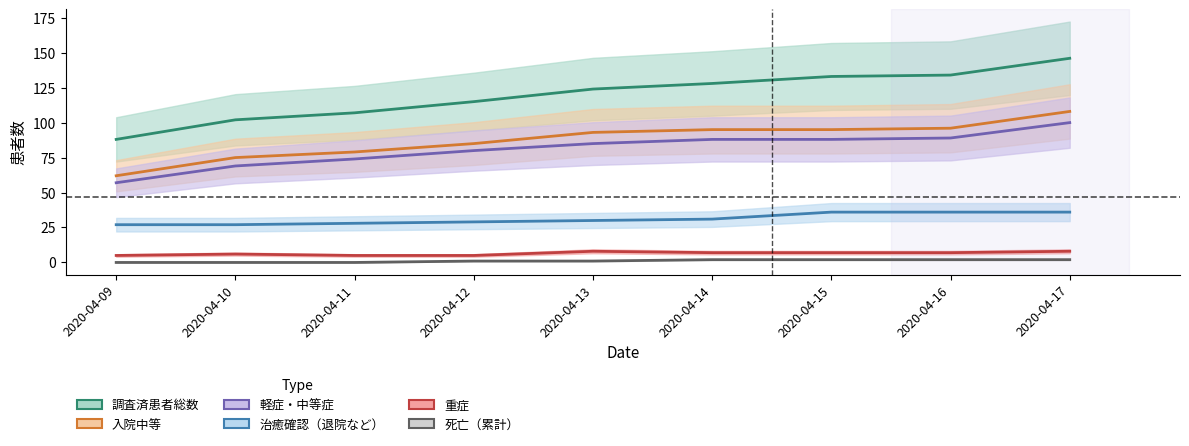

List the labels in order of 死亡（累計） value, largest first.

2020-04-14, 2020-04-15, 2020-04-16, 2020-04-17, 2020-04-12, 2020-04-13, 2020-04-09, 2020-04-10, 2020-04-11